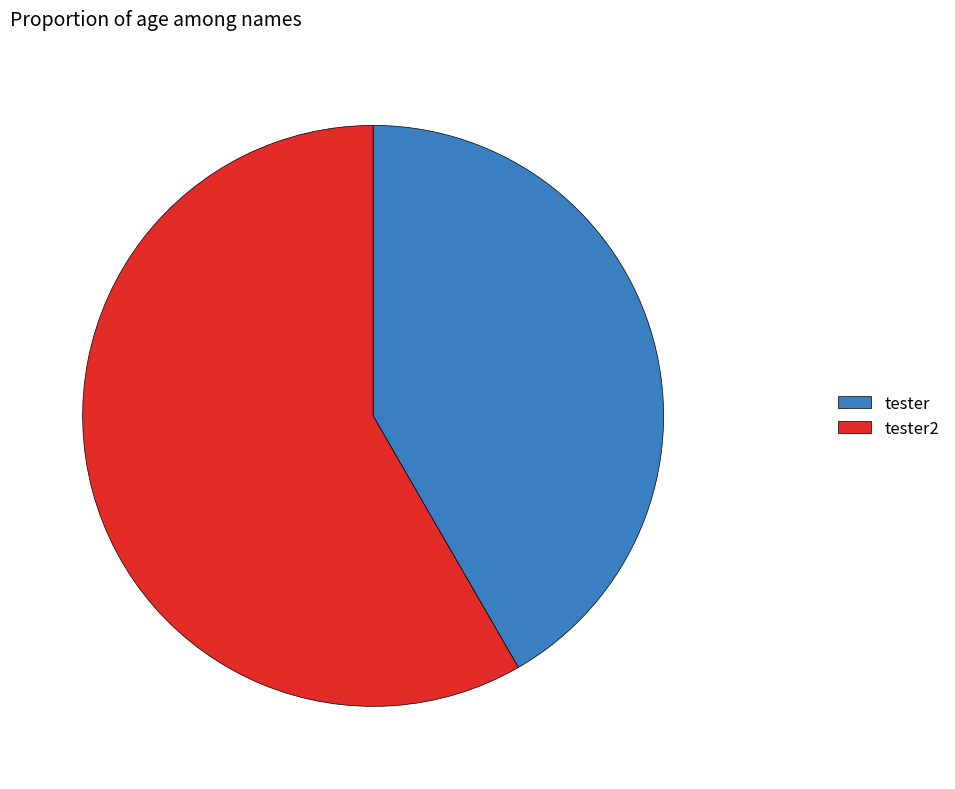

Is the sum of tester2 and tester greater than half?

Yes